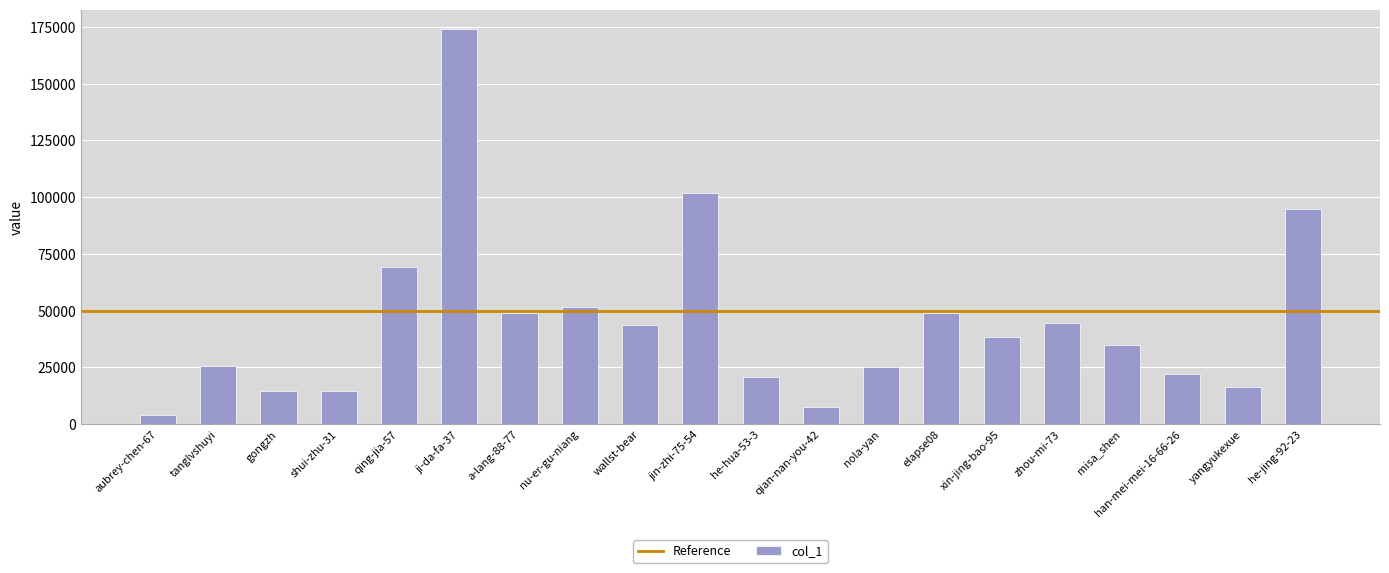

At which label is the value closest to 88998?

he-jing-92-23